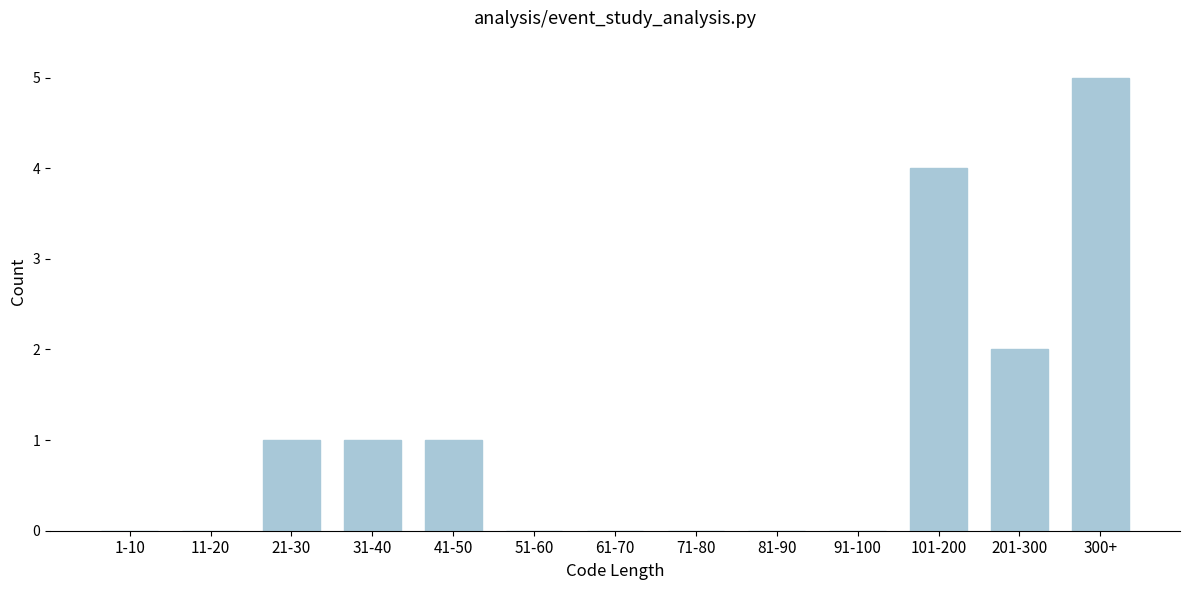

Reading left to right, what are all the values shown in this chart?

1-10=0	11-20=0	21-30=1	31-40=1	41-50=1	51-60=0	61-70=0	71-80=0	81-90=0	91-100=0	101-200=4	201-300=2	300+=5